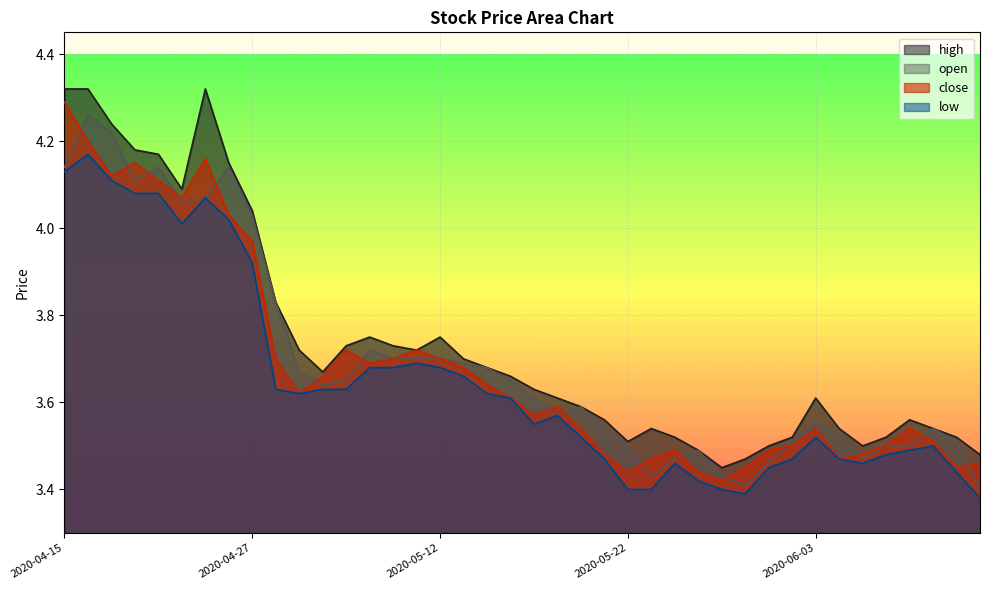

Between which two adjacent categories do close and open first intersect?

2020-04-15 and 2020-04-16